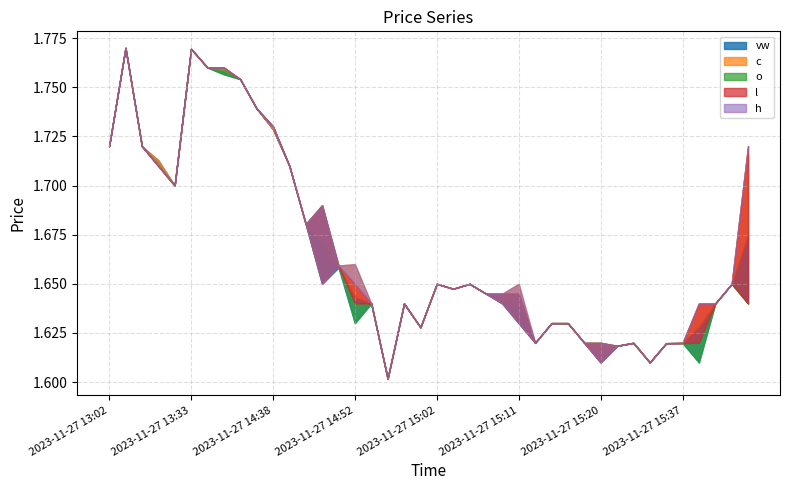

What is the minimum value shown in the chart?

1.6